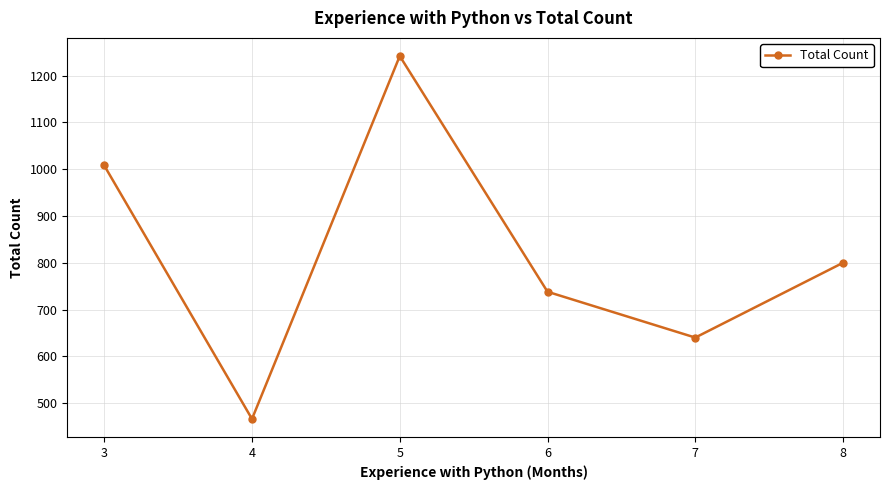

Reading left to right, list all the values displayed in this chart.

1008	466	1242	738	640	800